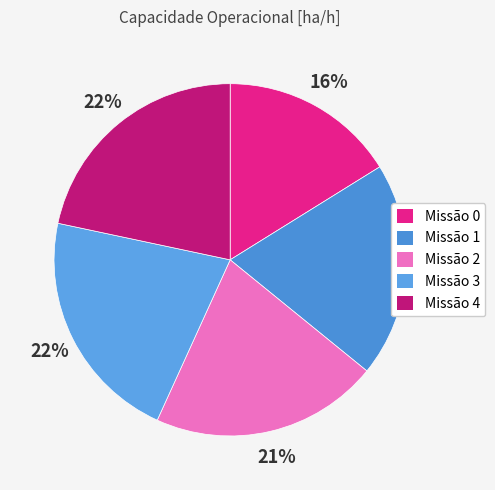

How many slices are in this pie chart?

5